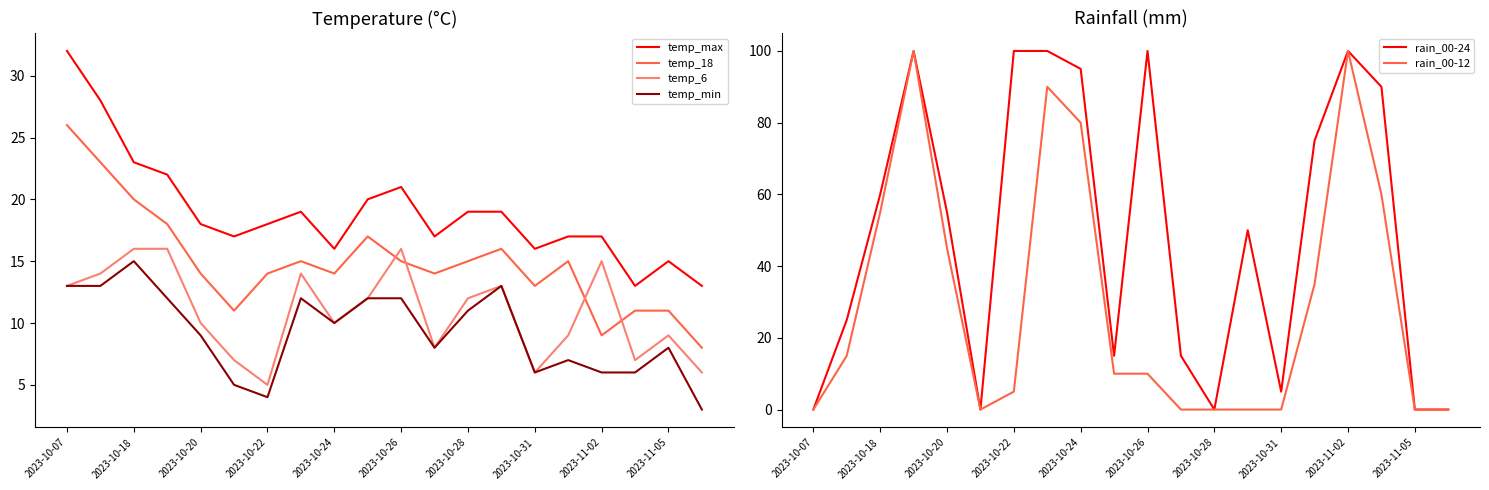

The temp_max series shows 24 at 2023-10-22. True or false?

False